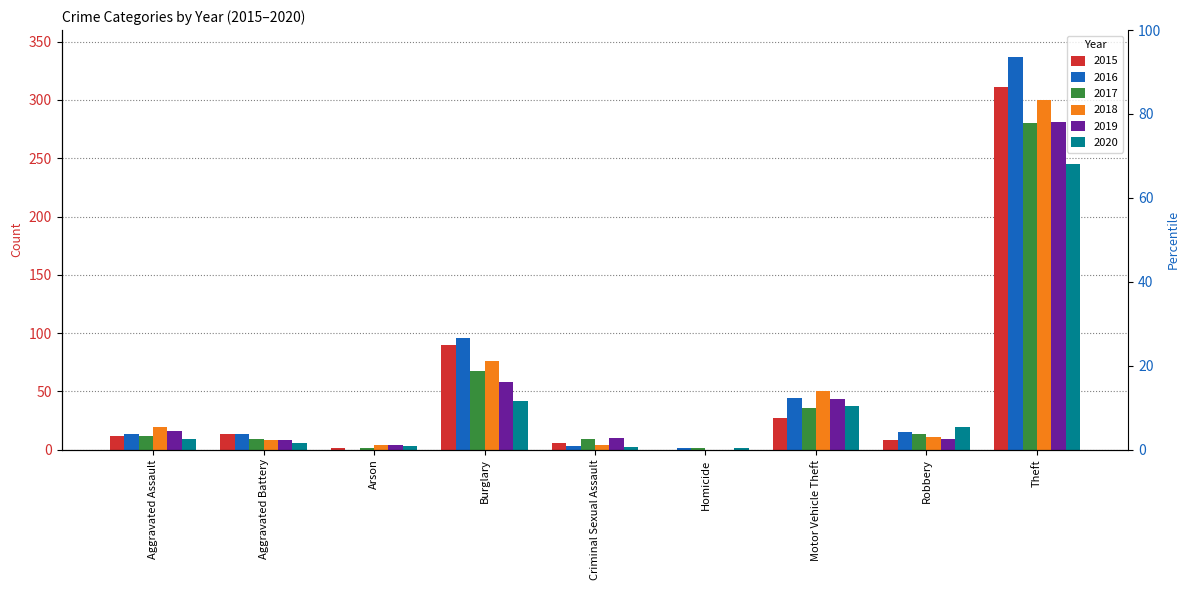

What is the highest value of the 2015 series?

311